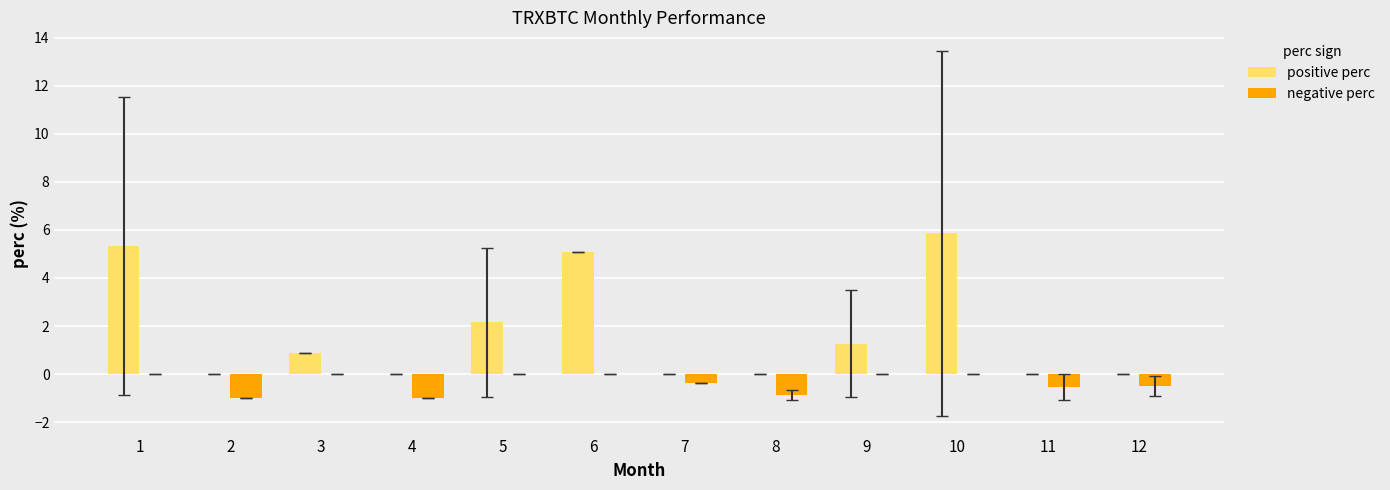

Which series has the widest spread of values?

positive perc